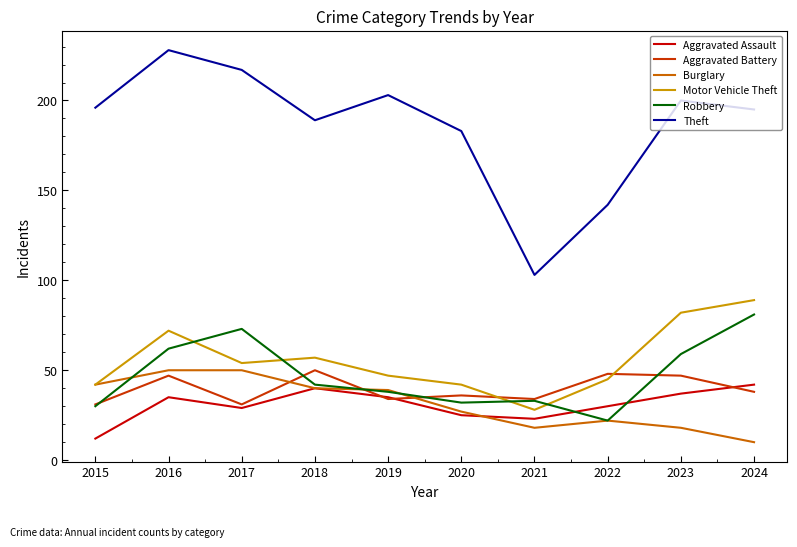

How many interior local valleys does the Theft series have?

2